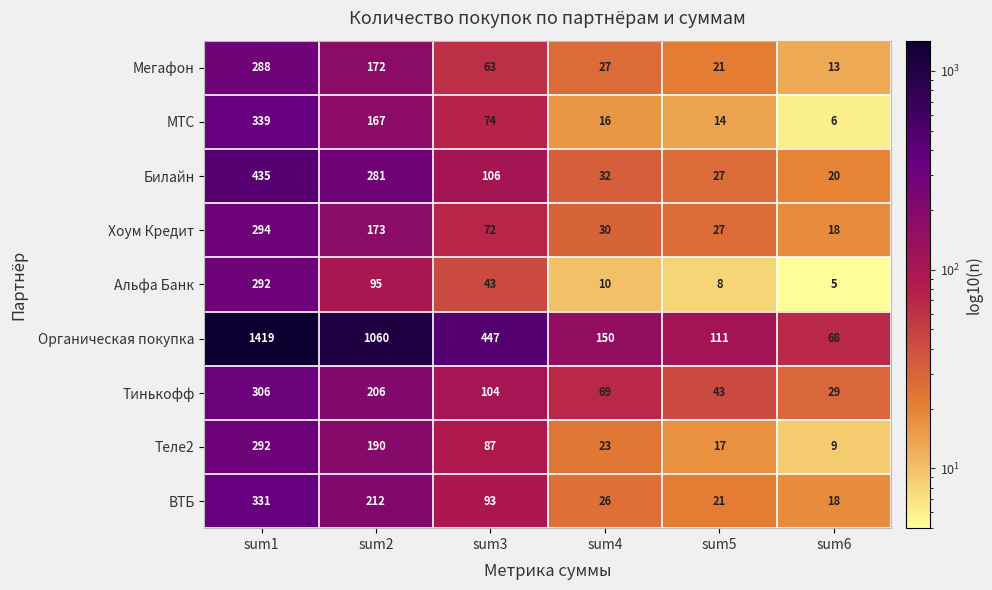

Which series has the widest spread of values?

Органическая покупка